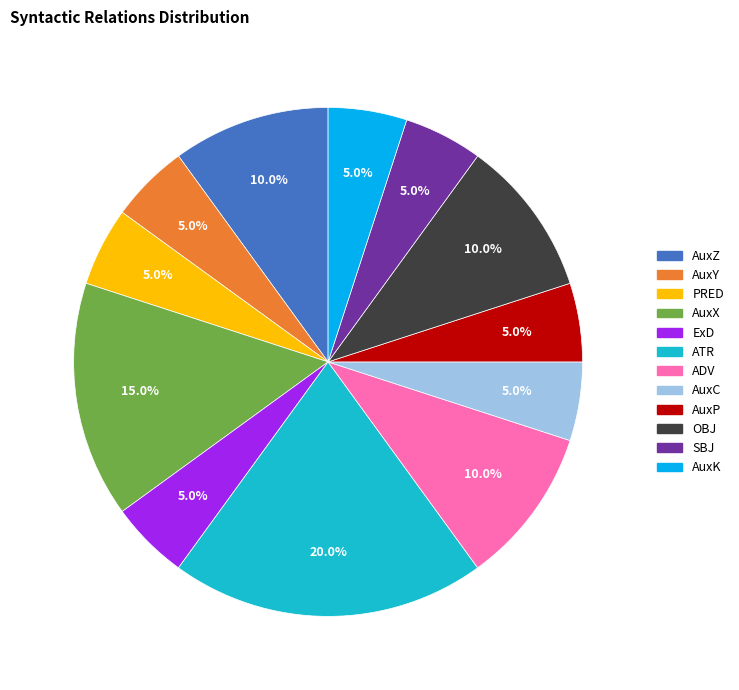

To the nearest percent, what percentage of the pie is AuxX?

15%